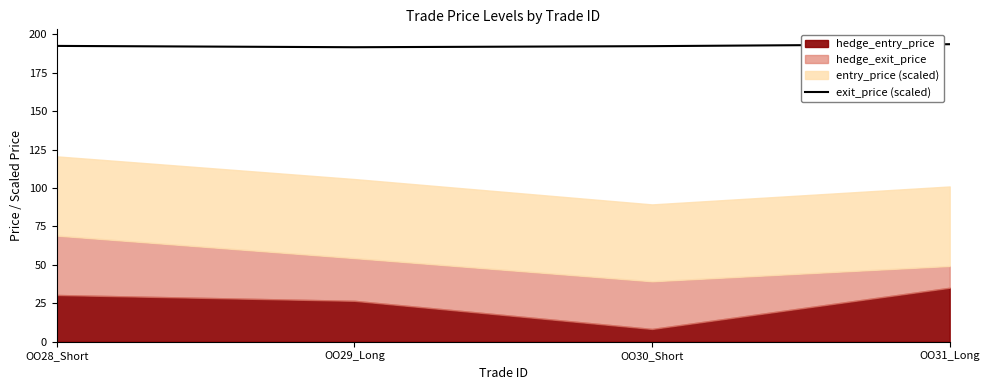

Which has a higher value, OO31_Long or OO28_Short?

OO31_Long